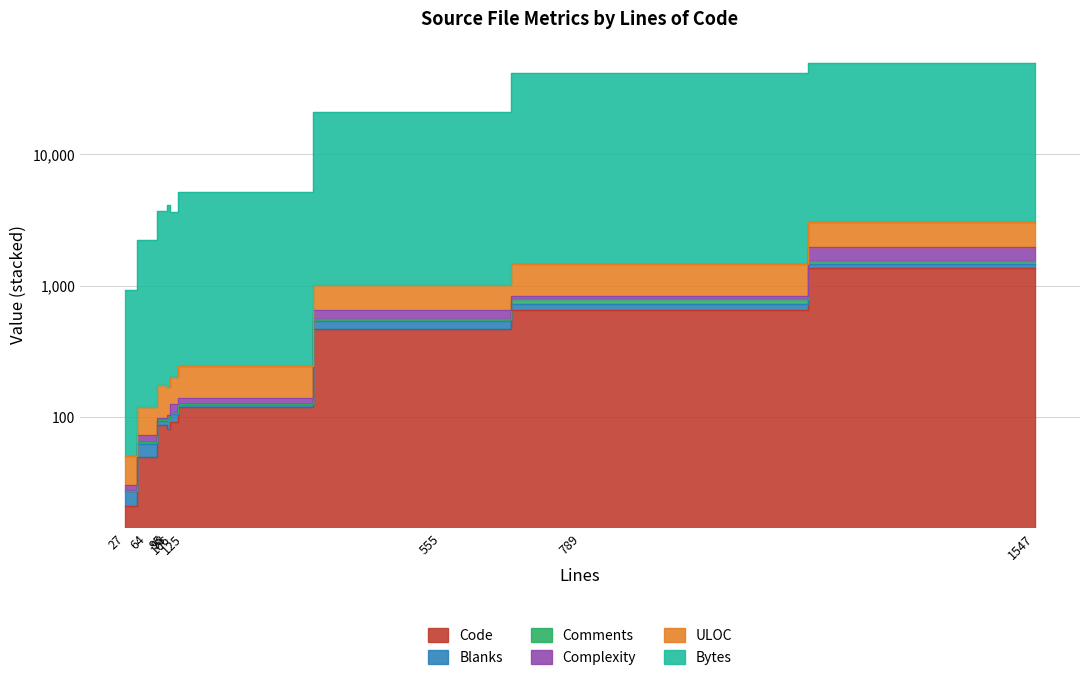

In Comments, how many points are lower than both neighbors (excluding endpoints)?

1